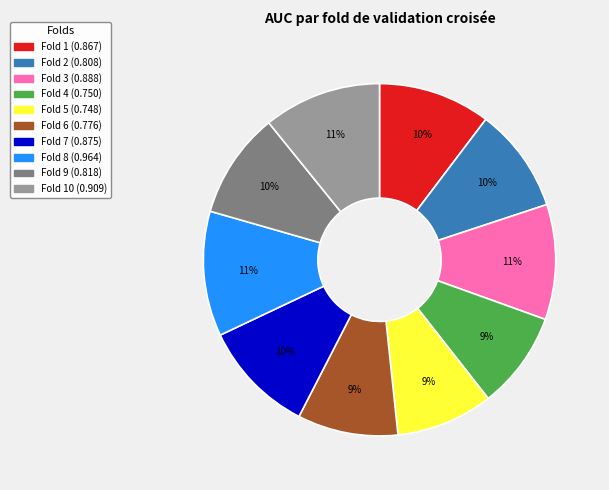

Is there a majority slice in this chart?

No